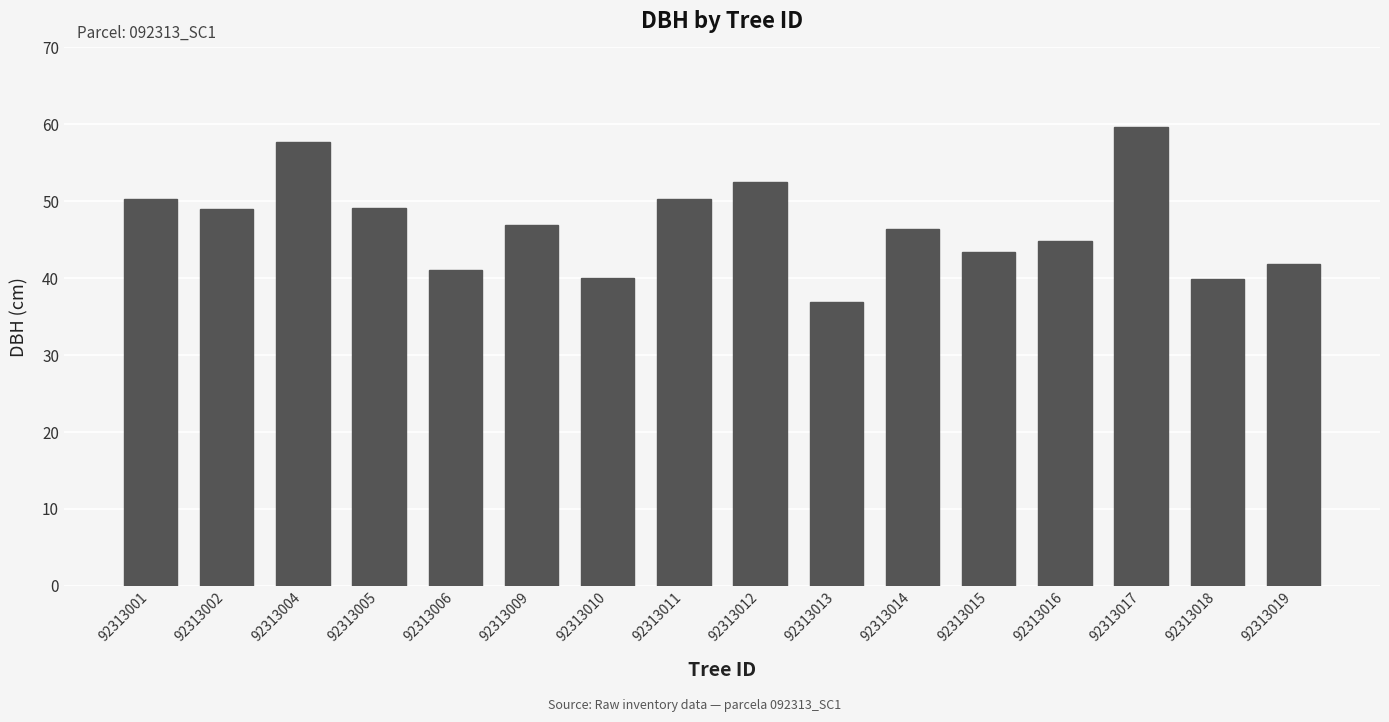

Between 92313017 and 92313001, which is larger?

92313017